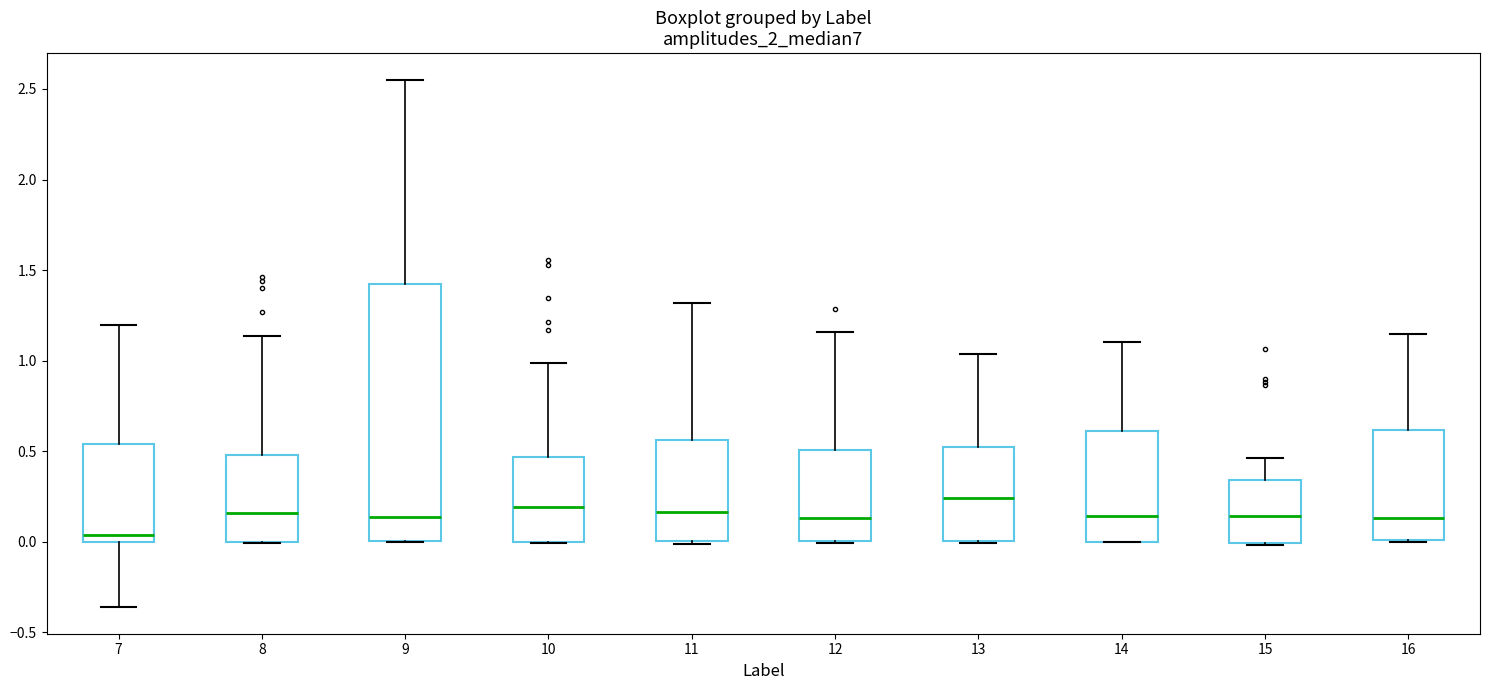

Where does the median line of the box at x = 8 sit on the y-axis? The values are not printed on the chart, so give them approximately, as read against the axis.

0.15